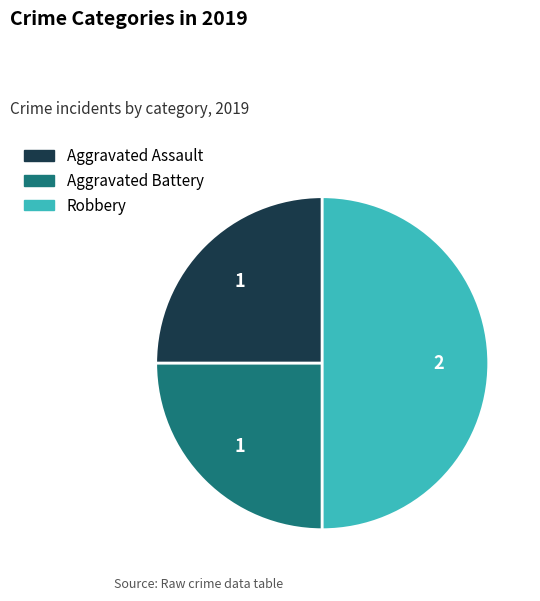

Is the sum of Aggravated Battery and Robbery greater than half?

Yes